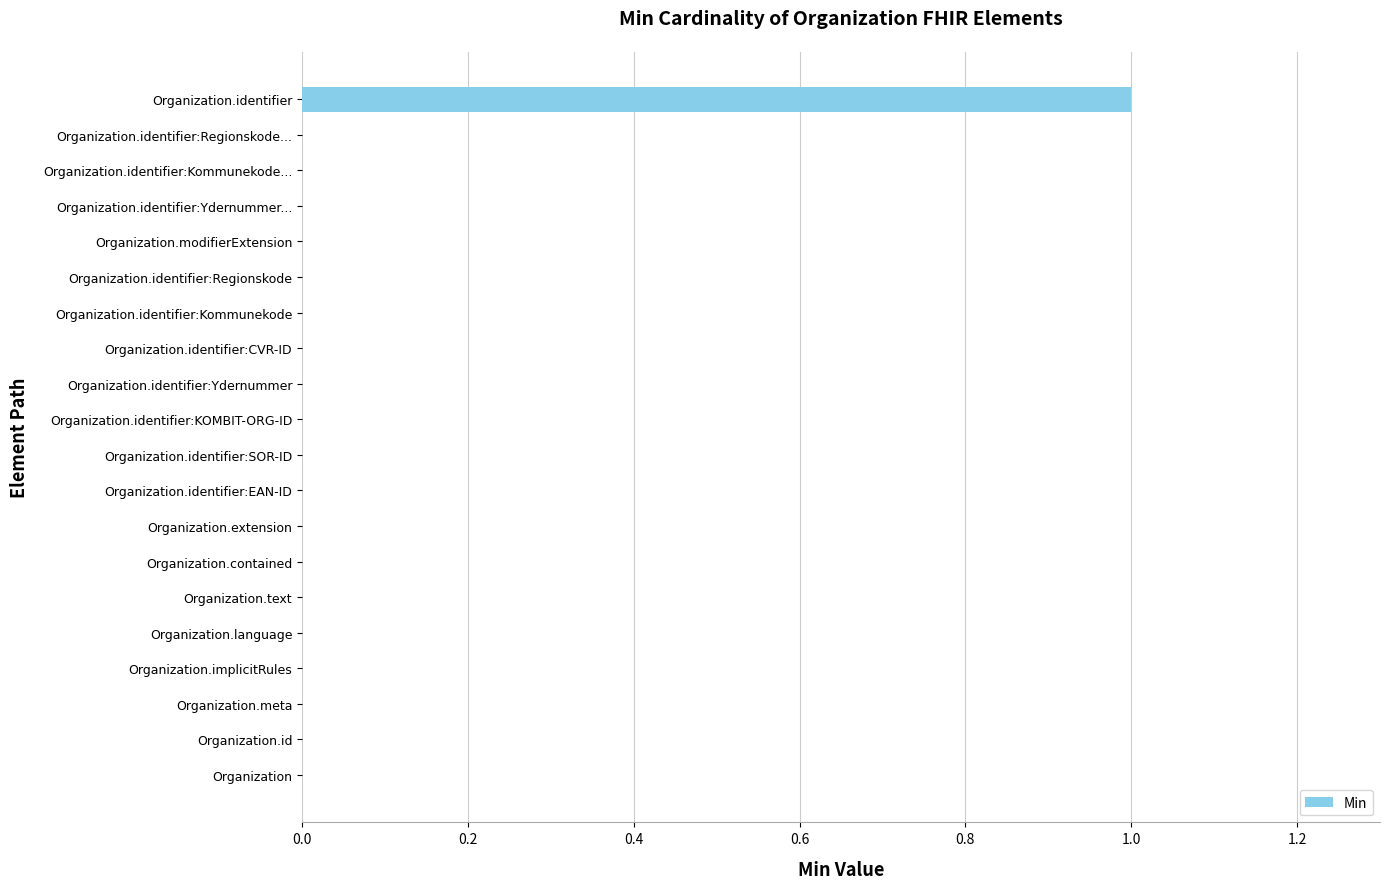

The value at Organization.identifier:EAN-ID is 1. True or false?

False